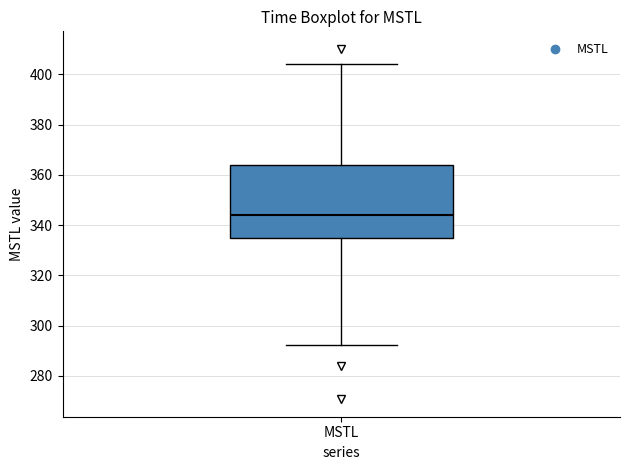

Transcribe this box plot: give where the median line is, the range the box spans, and where the two whiskers end, as read against the y-axis. The values are not printed on the chart, so give them approximately, as read against the axis.

median 344, box 336 to 364, whiskers 292 to 404